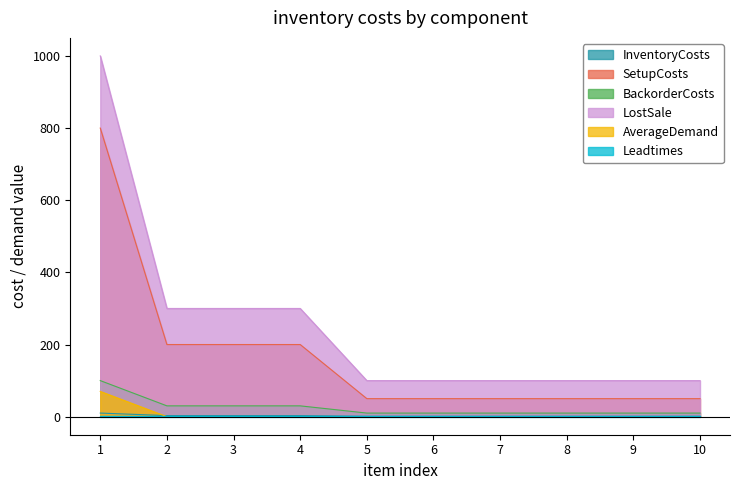

Where is InventoryCosts nearest to the value 5?

2